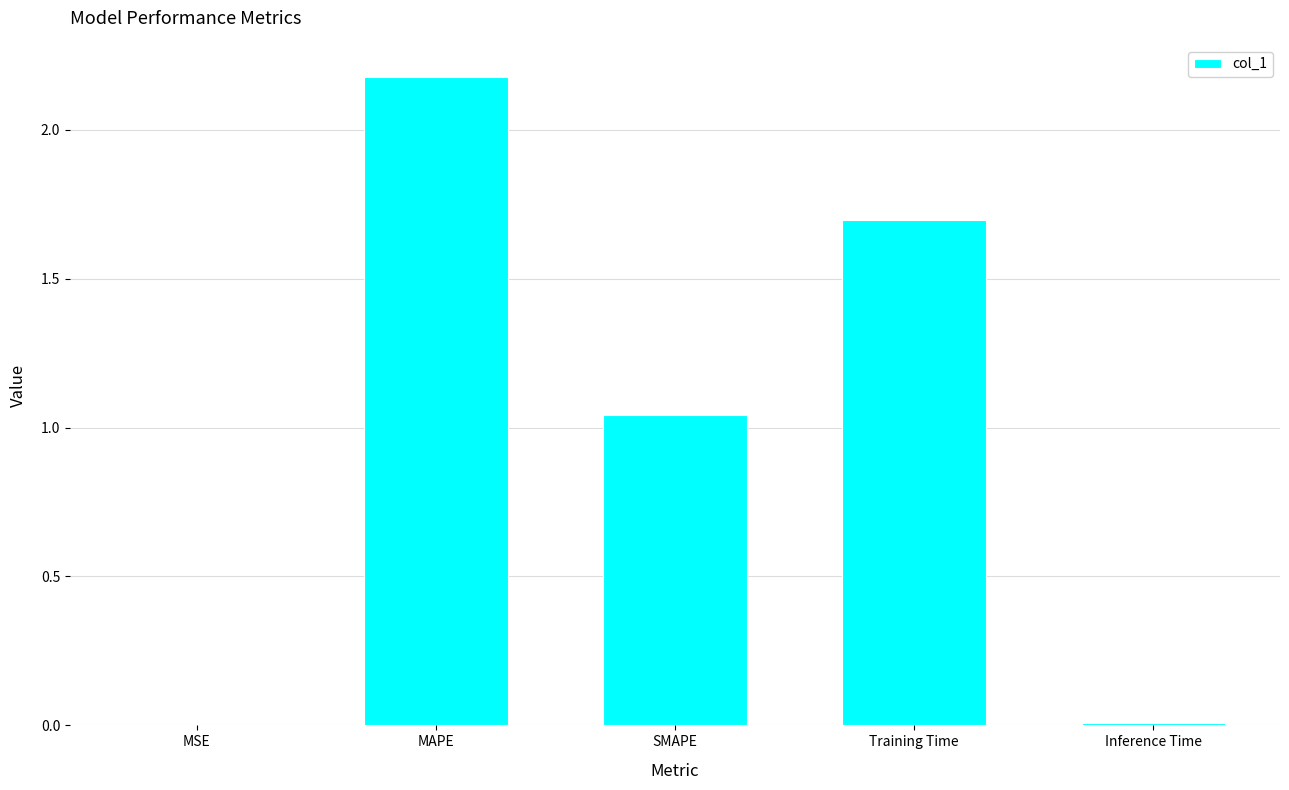

The chart shows a value of 1.5 at MAPE. True or false?

False